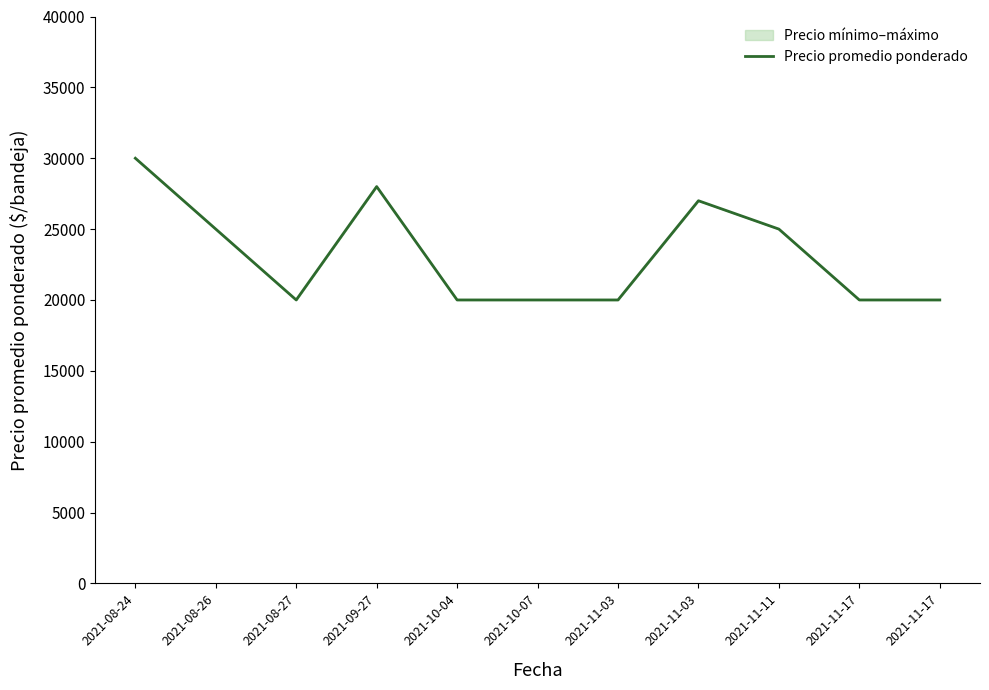

Count the number of data series in this chart.

1